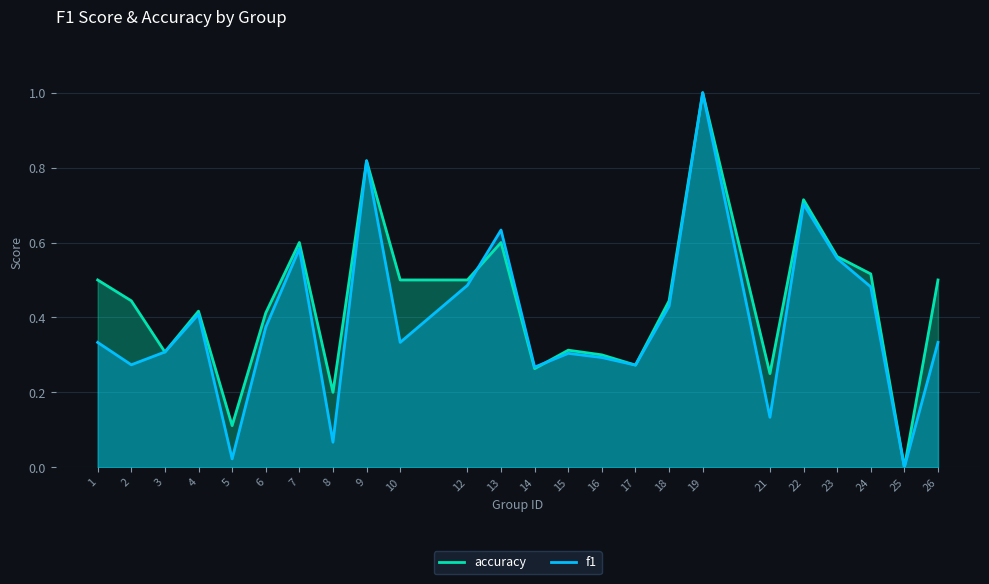

How many data points in accuracy are above 0?

23